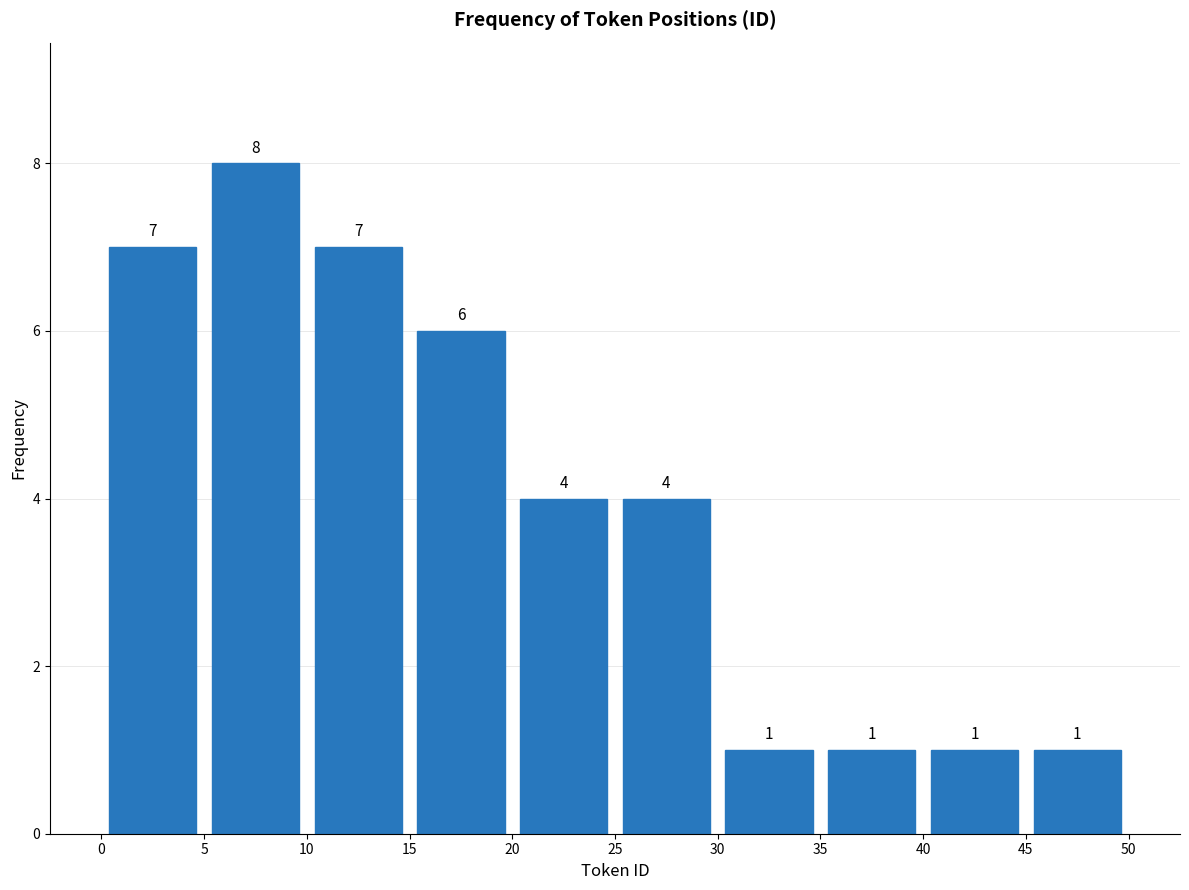

Which range on the x-axis has the tallest bar?

5 to 10